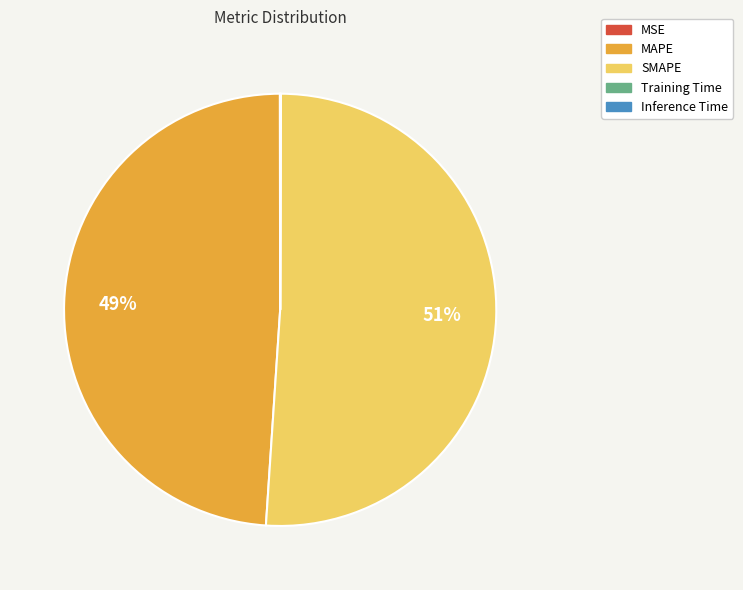

To the nearest percent, what is the difference between the largest and smallest slice percentages?

51%